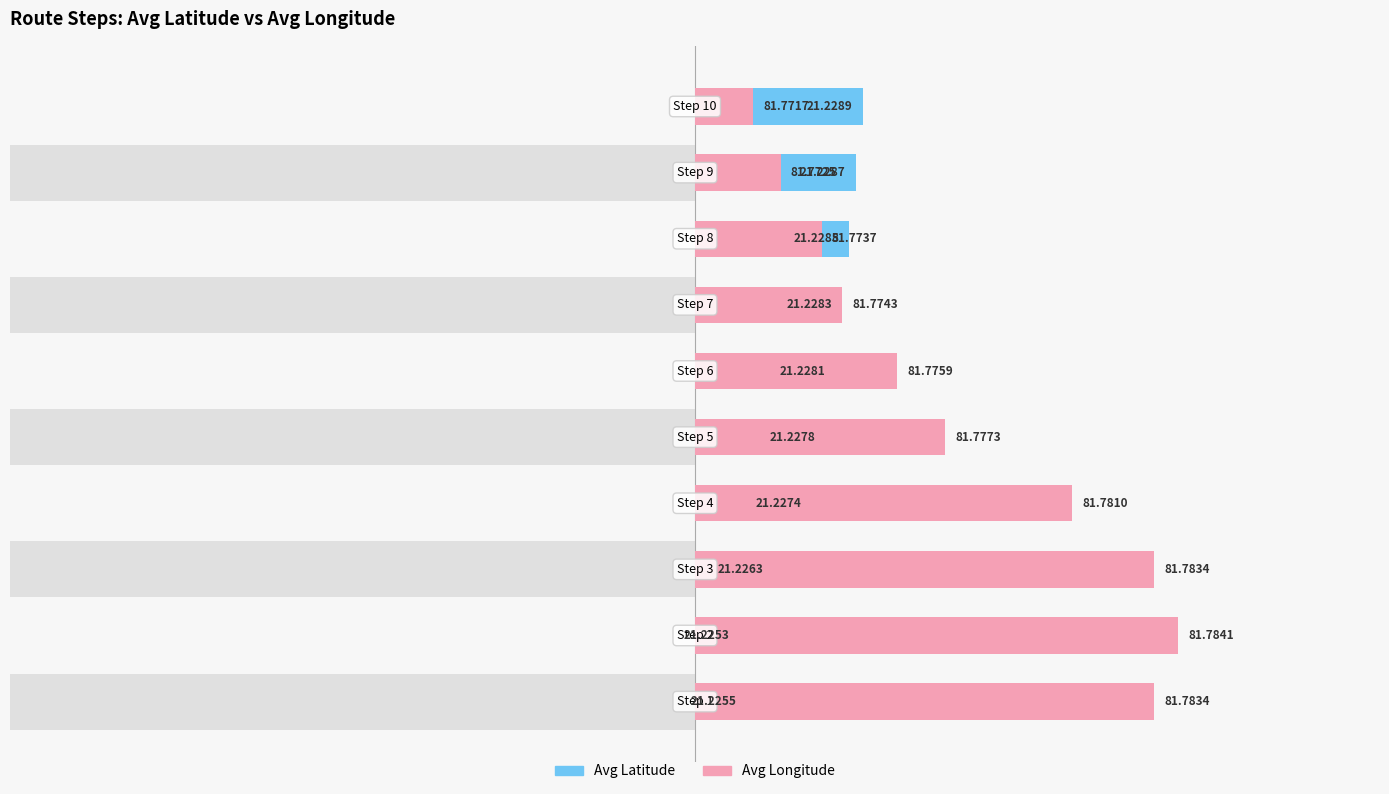

Rank the categories by Avg Longitude value from highest to lowest.

1, 0, 2, 3, 4, 5, 6, 7, 8, 9